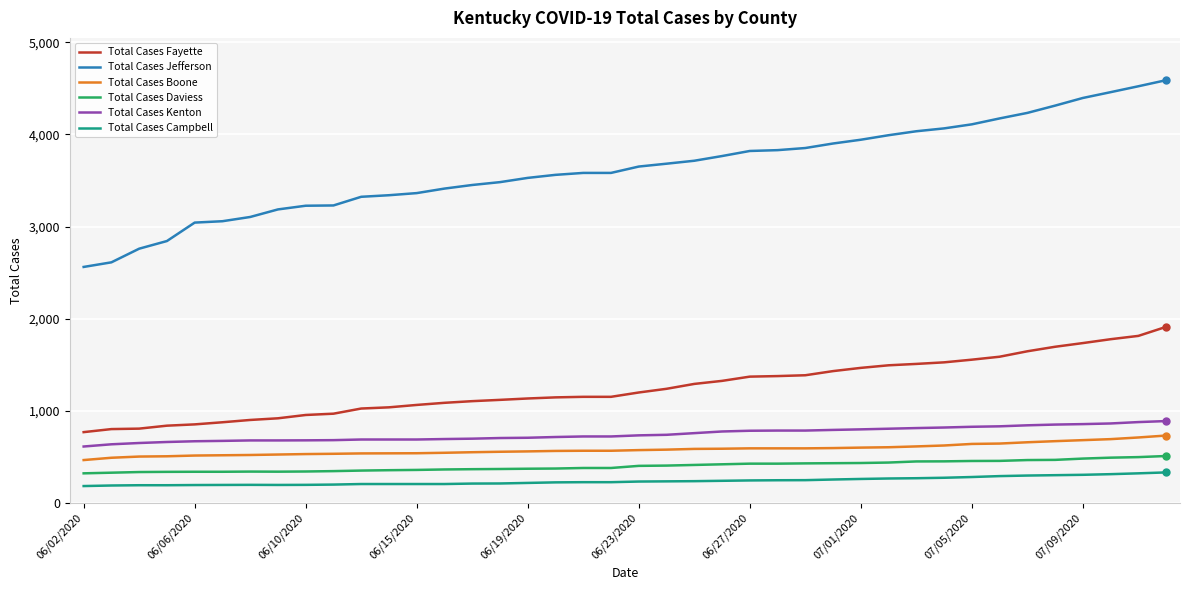

What is the smallest value displayed?

185